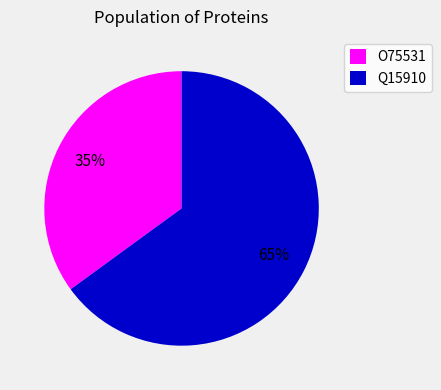

Does Q15910 represent more than half of the total?

Yes